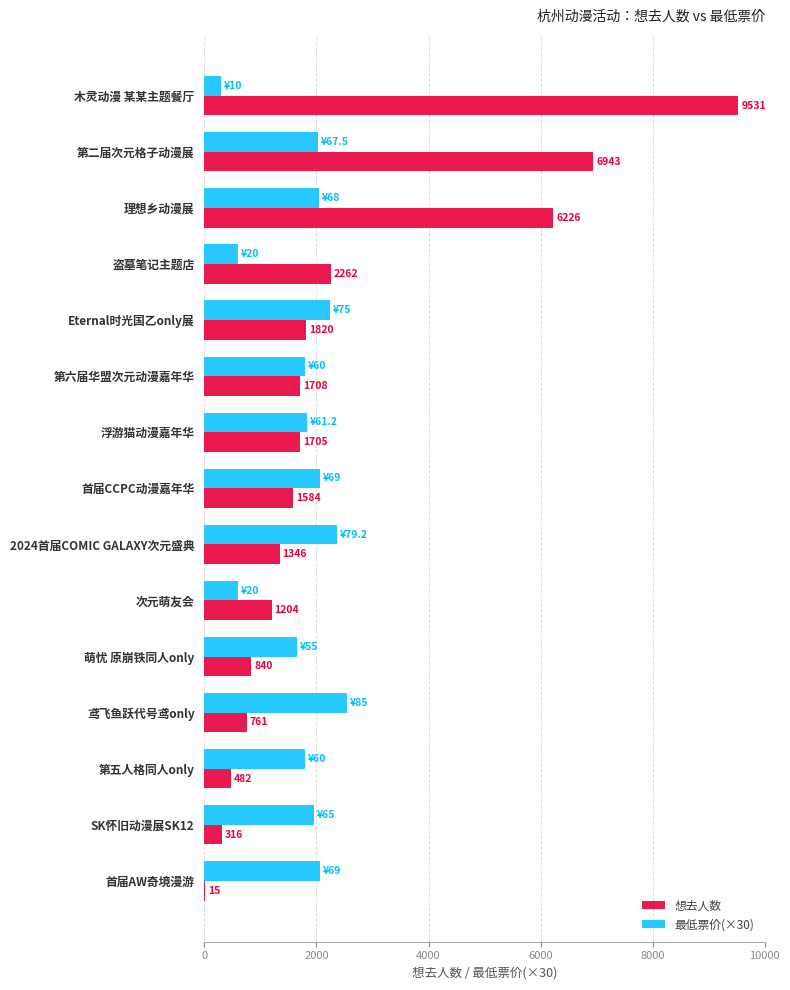

The value of 最低票价(×30) at 第二届次元格子动漫展 is 2682. True or false?

False